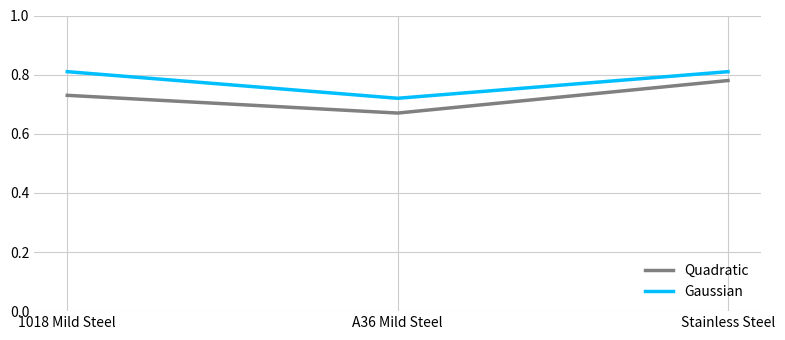

What is the sum of the Gaussian values at 1018 Mild Steel and Stainless Steel?

1.6